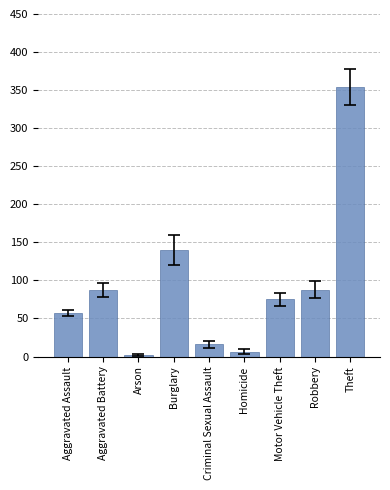

Where does the data first go above 75?

Aggravated Battery